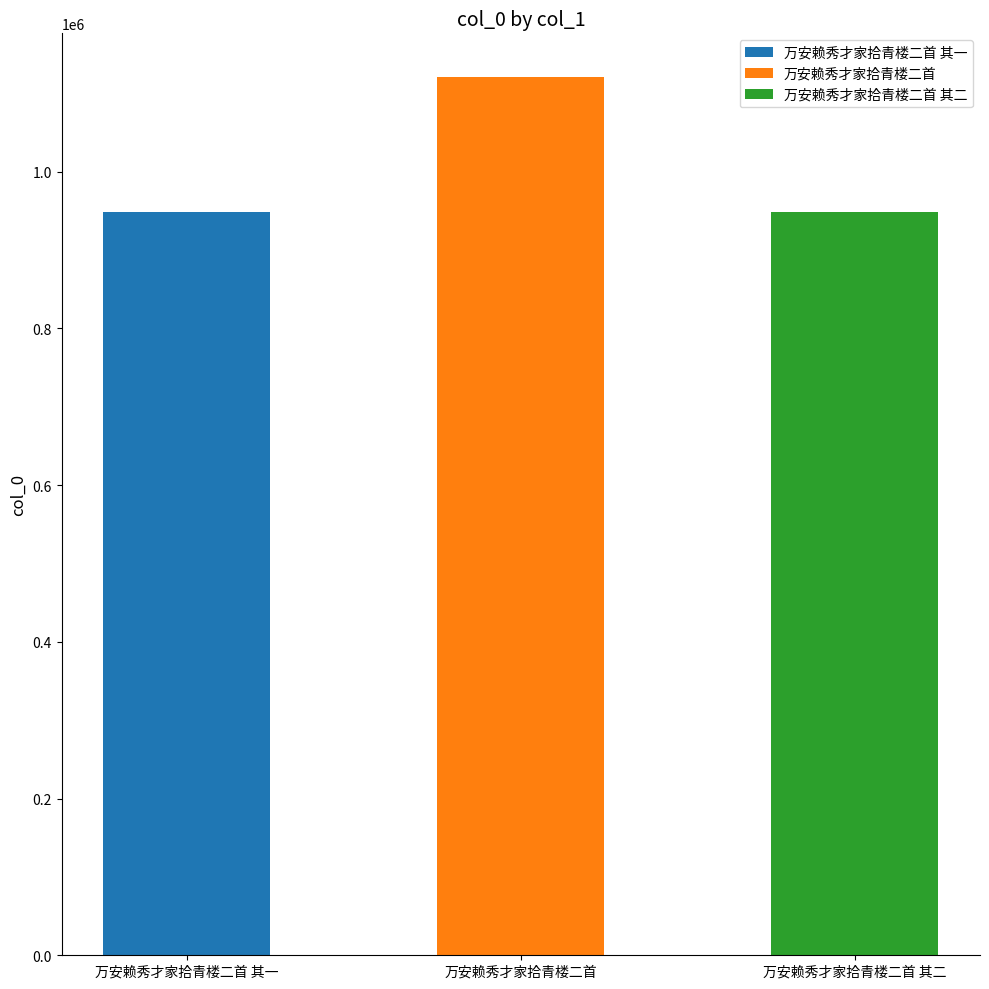

Reading left to right, transcribe all the data shown in this chart.

948134	1120374	948133